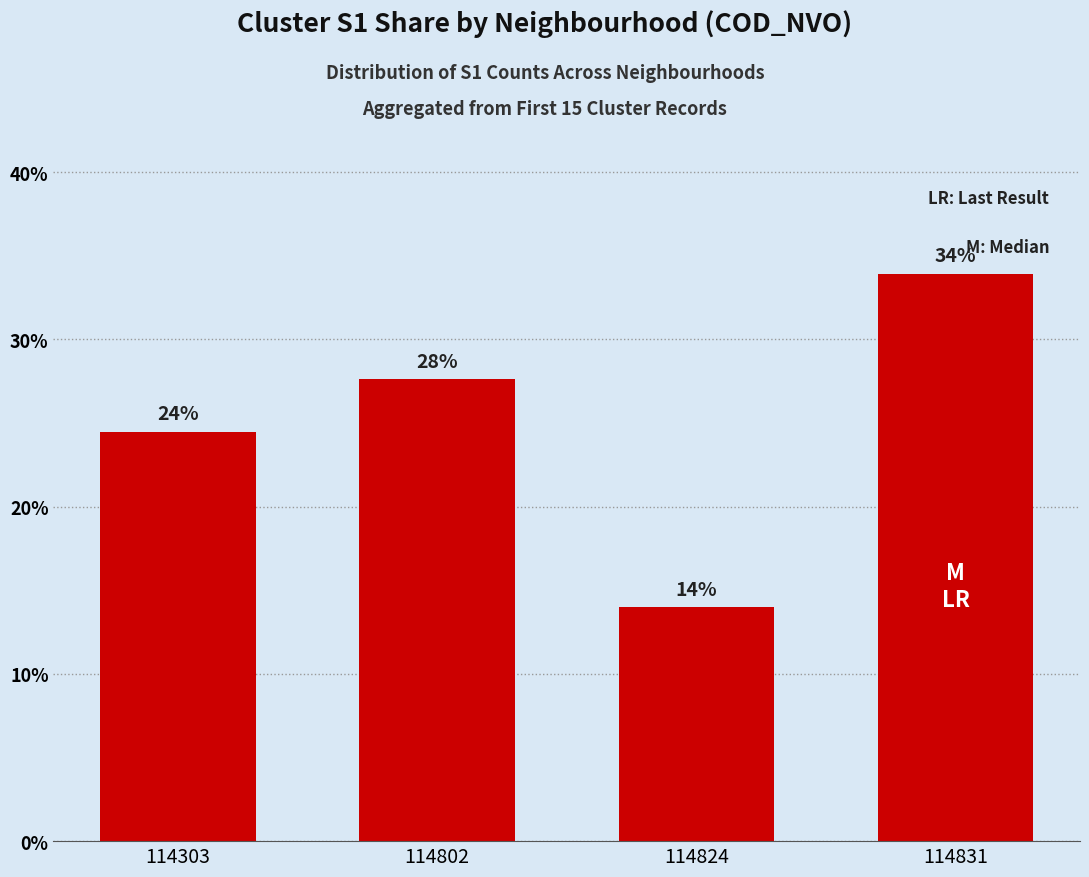

What value does the data have at 114802?

27.6